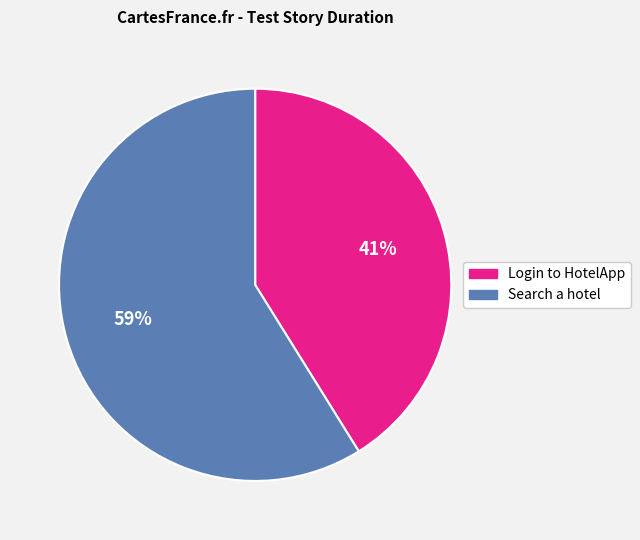

To the nearest percent, what portion does Login to HotelApp represent?

41%